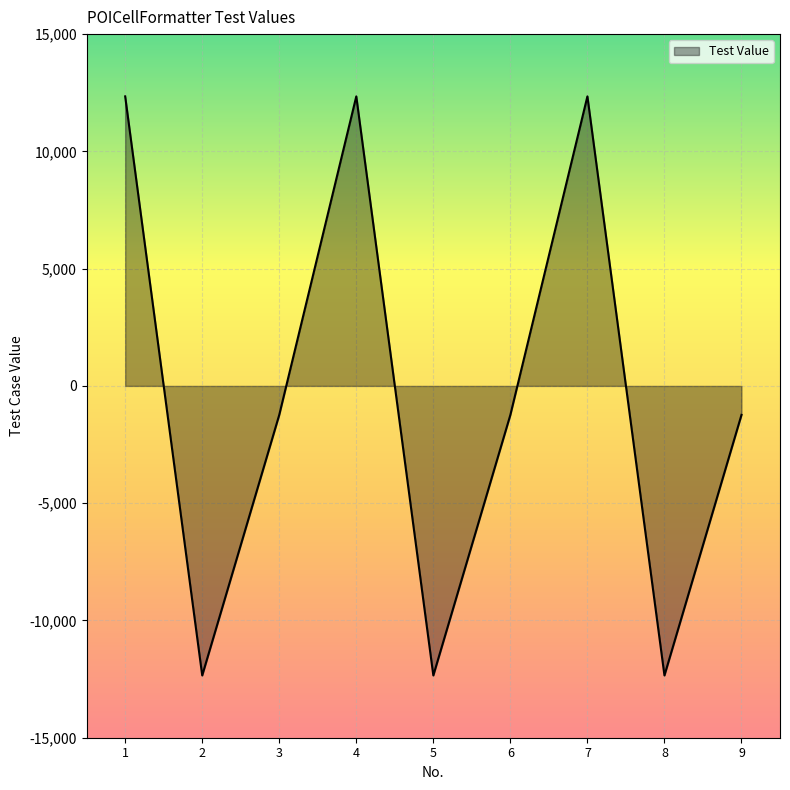

How many interior local valleys (lower than both neighbors) does the data have?

3